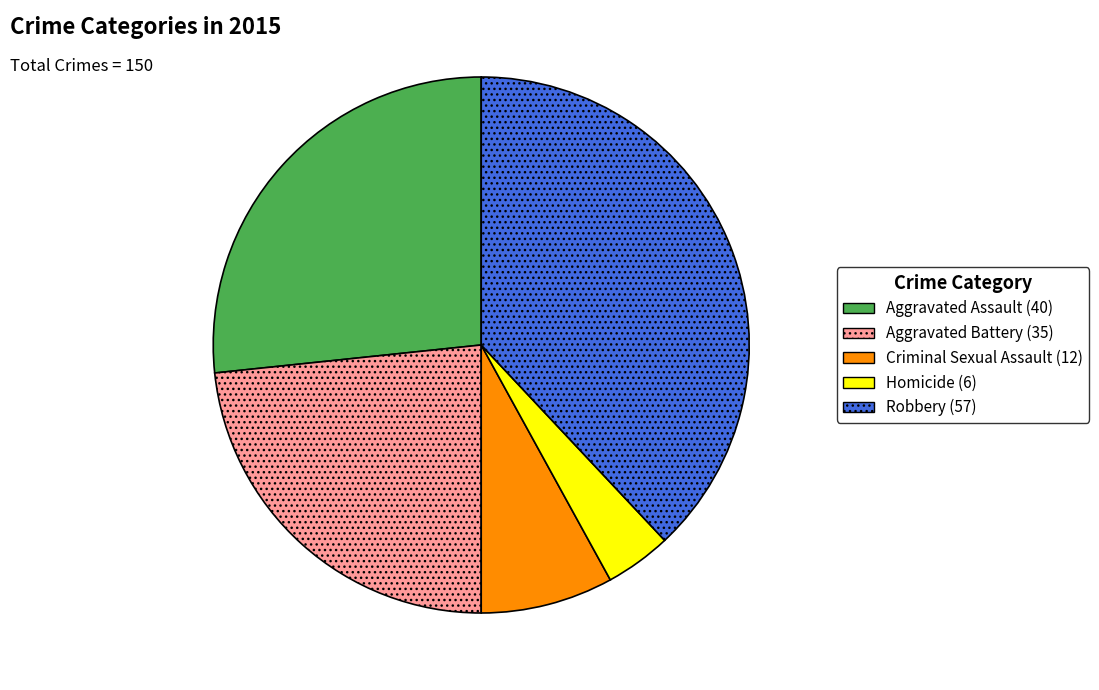

Is Criminal Sexual Assault the majority of the pie?

No